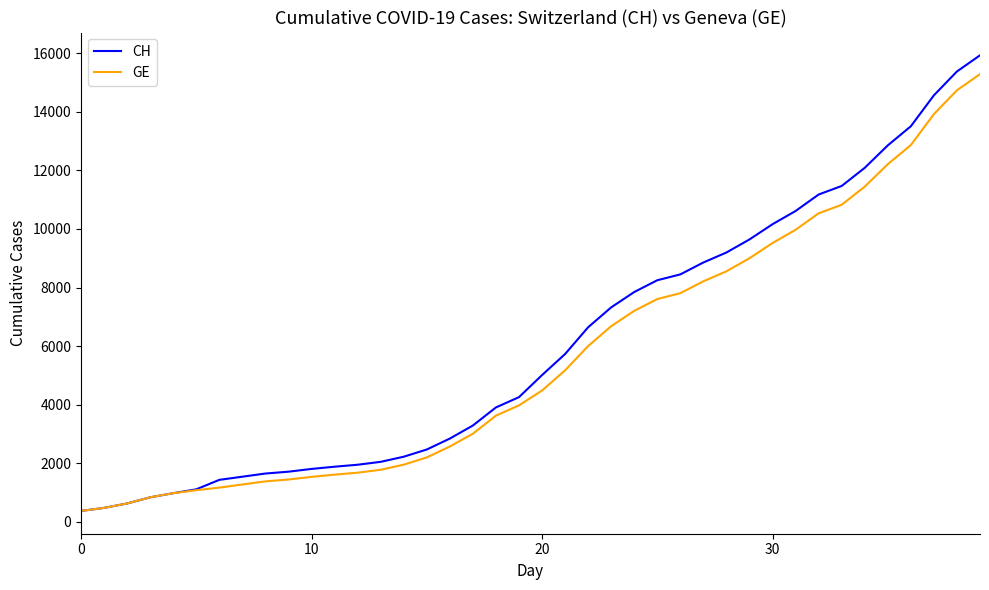

Which series has the widest spread of values?

CH